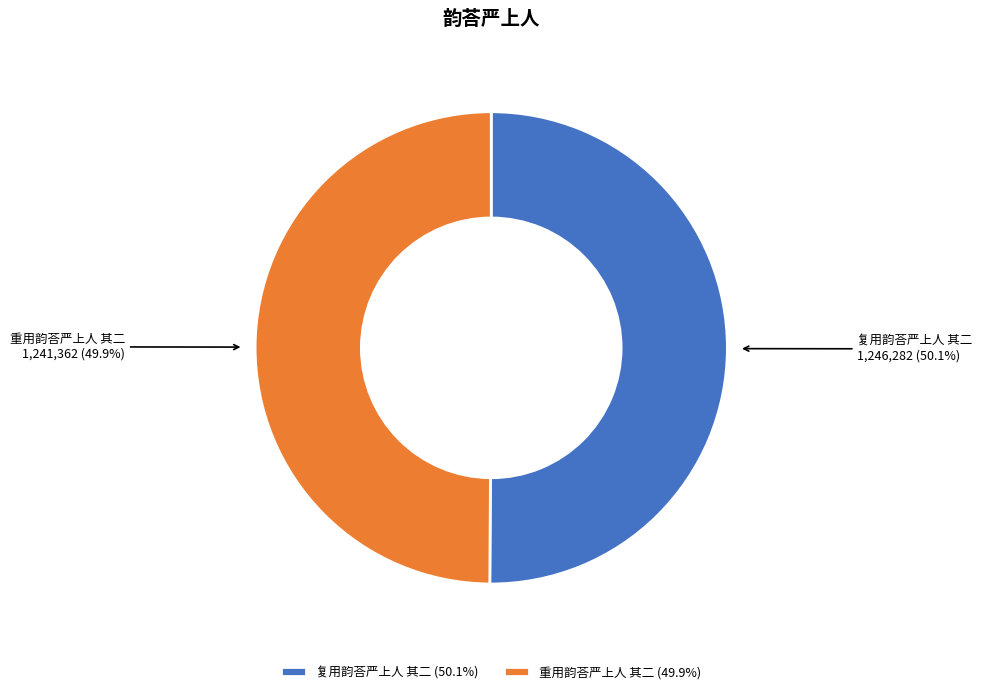

Does any single category account for the majority?

Yes